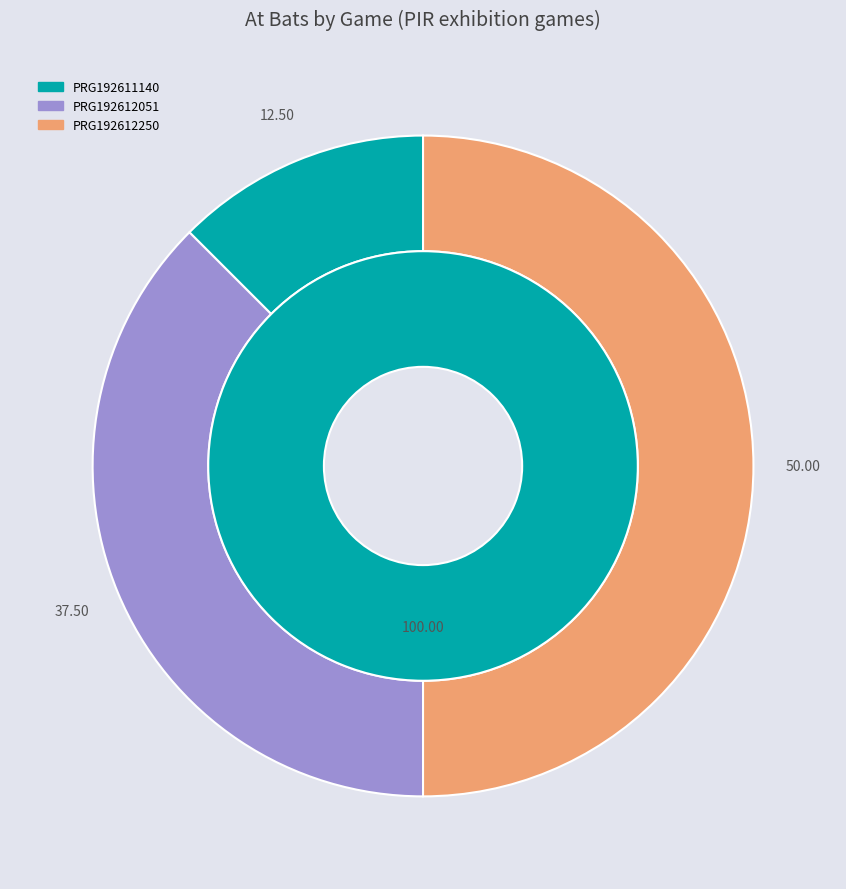

The PRG192612250 slice represents 60% of the pie. True or false?

False